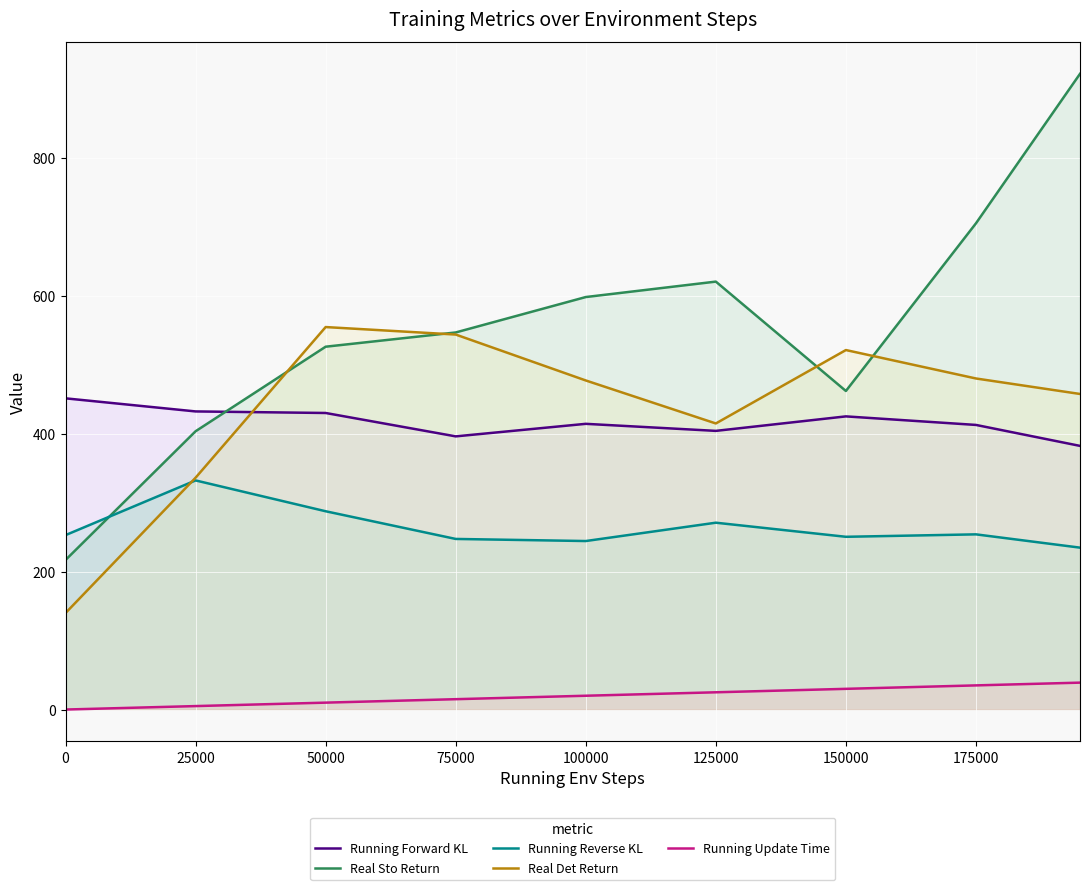

Rank the series by their maximum value, from highest to lowest.

Real Sto Return, Real Det Return, Running Forward KL, Running Reverse KL, Running Update Time